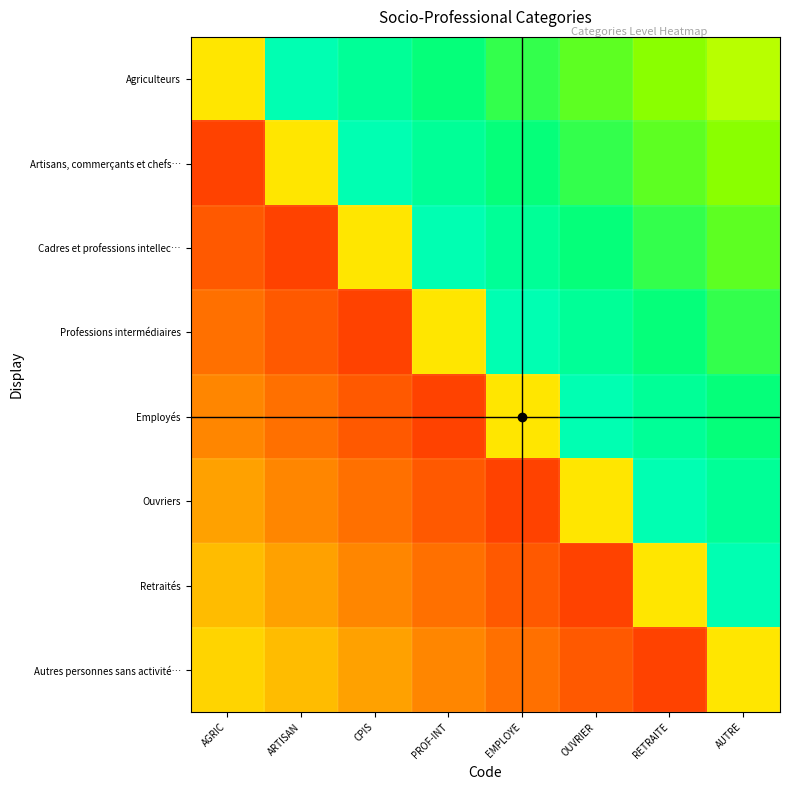

Reading left to right, transcribe all the data shown in this chart.

Agriculteurs: AGRIC=0.5	ARTISAN=0.9	CPIS=0.9	PROF-INT=0.8	EMPLOYE=0.8	OUVRIER=0.8	RETRAITE=0.7	AUTRE=0.7
Artisans, commerçants et chefs…: AGRIC=0.2	ARTISAN=0.5	CPIS=0.9	PROF-INT=0.9	EMPLOYE=0.8	OUVRIER=0.8	RETRAITE=0.8	AUTRE=0.7
Cadres et professions intellec…: AGRIC=0.2	ARTISAN=0.2	CPIS=0.5	PROF-INT=0.9	EMPLOYE=0.9	OUVRIER=0.8	RETRAITE=0.8	AUTRE=0.8
Professions intermédiaires: AGRIC=0.2	ARTISAN=0.2	CPIS=0.2	PROF-INT=0.5	EMPLOYE=0.9	OUVRIER=0.9	RETRAITE=0.8	AUTRE=0.8
Employés: AGRIC=0.3	ARTISAN=0.2	CPIS=0.2	PROF-INT=0.2	EMPLOYE=0.5	OUVRIER=0.9	RETRAITE=0.9	AUTRE=0.8
Ouvriers: AGRIC=0.3	ARTISAN=0.3	CPIS=0.2	PROF-INT=0.2	EMPLOYE=0.2	OUVRIER=0.5	RETRAITE=0.9	AUTRE=0.9
Retraités: AGRIC=0.4	ARTISAN=0.3	CPIS=0.3	PROF-INT=0.2	EMPLOYE=0.2	OUVRIER=0.2	RETRAITE=0.5	AUTRE=0.9
Autres personnes sans activité…: AGRIC=0.5	ARTISAN=0.4	CPIS=0.3	PROF-INT=0.3	EMPLOYE=0.2	OUVRIER=0.2	RETRAITE=0.2	AUTRE=0.5